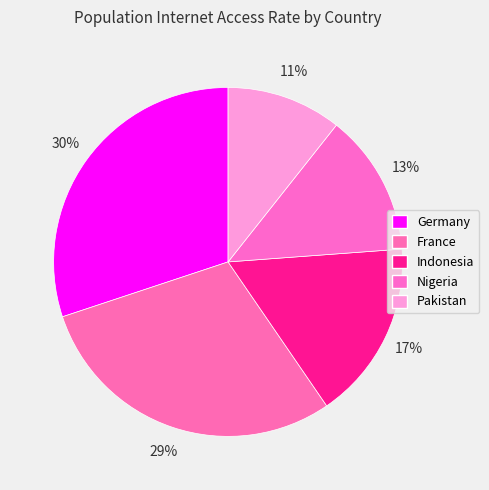

Which slice is the largest?

Germany